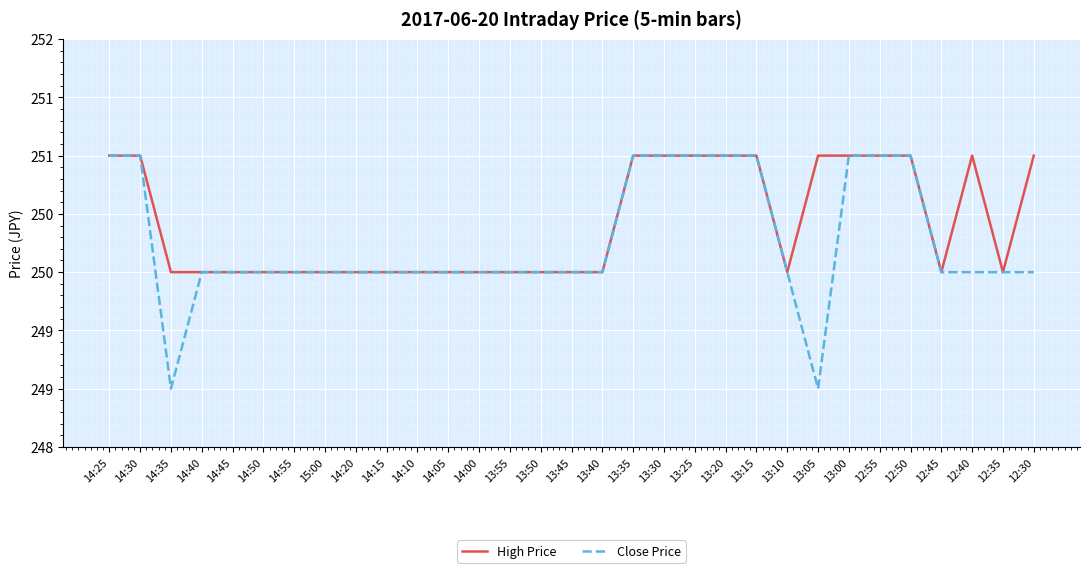

Count the Close Price values in the range 250 to 251.

29